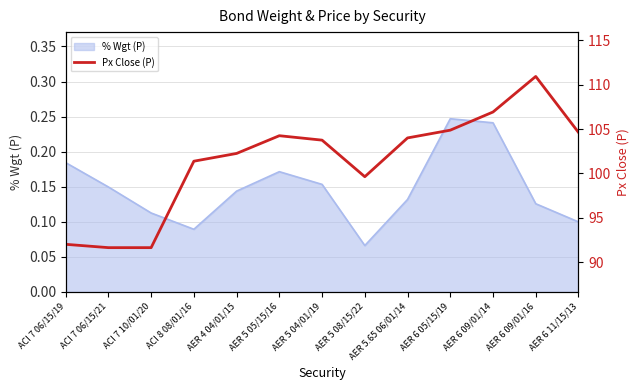

The value of % Wgt (P) at AER 6 11/15/13 is 0.1. True or false?

True